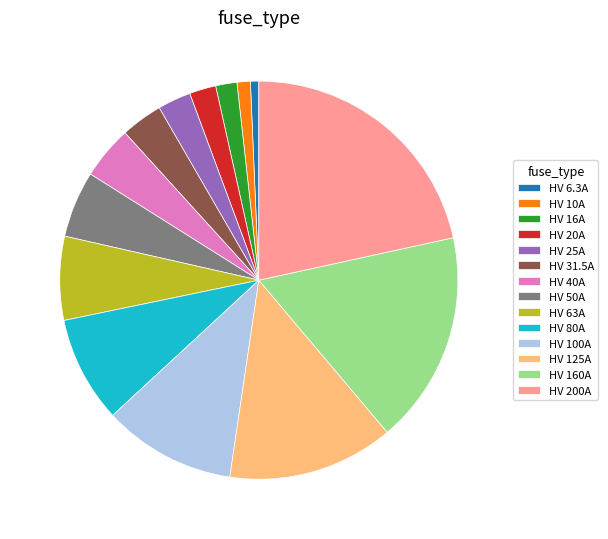

Count the number of slices in the pie.

14